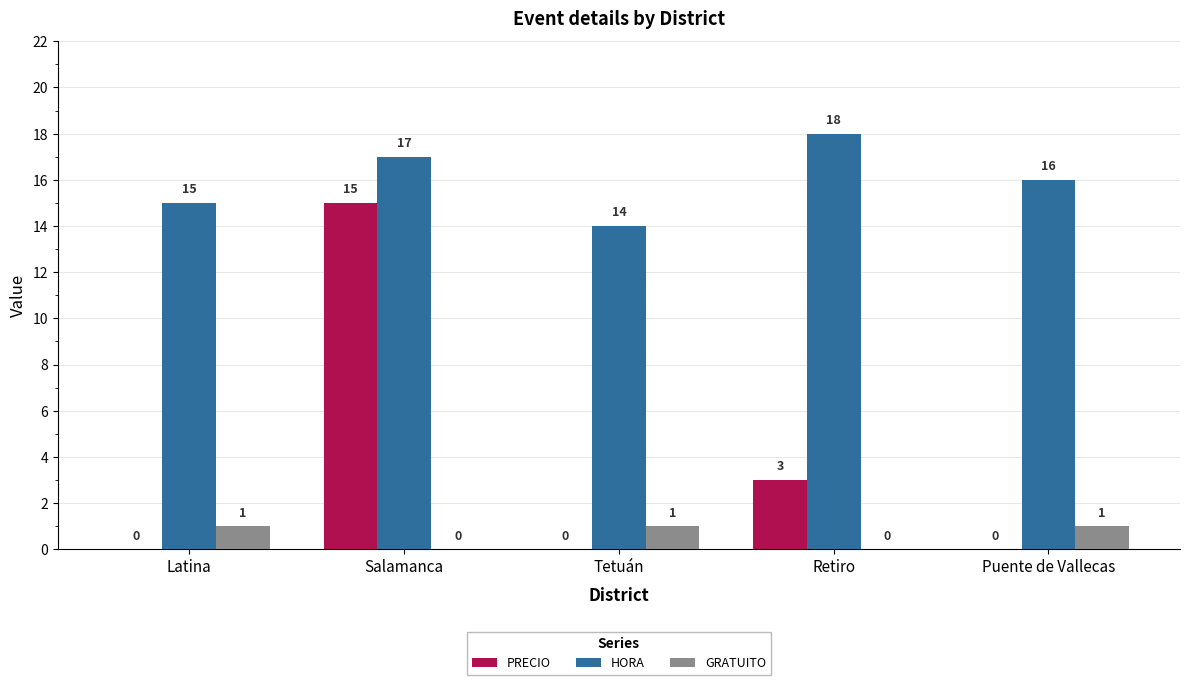

What are all the series names shown in the legend?

PRECIO, HORA, GRATUITO